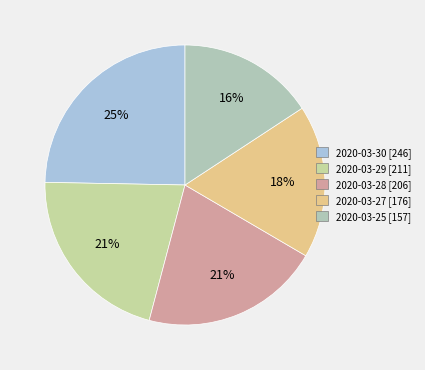

How many segments does this pie chart have?

5